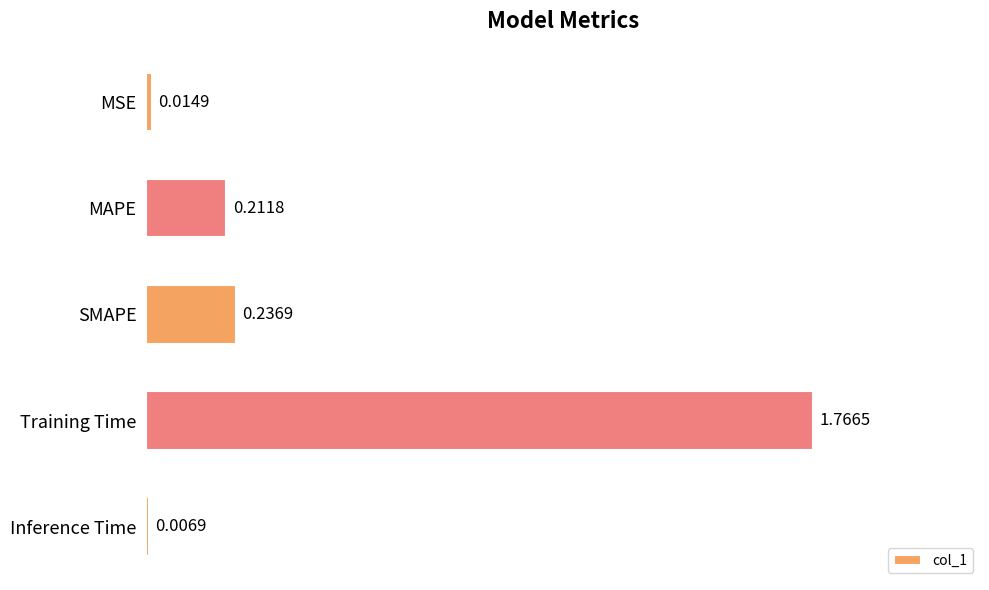

What is the sum of all values?

2.2